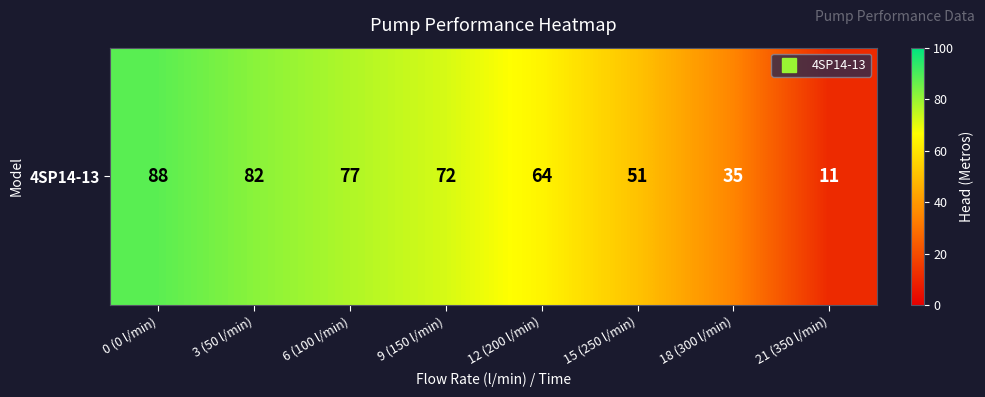

What is the minimum value shown in the chart?

11